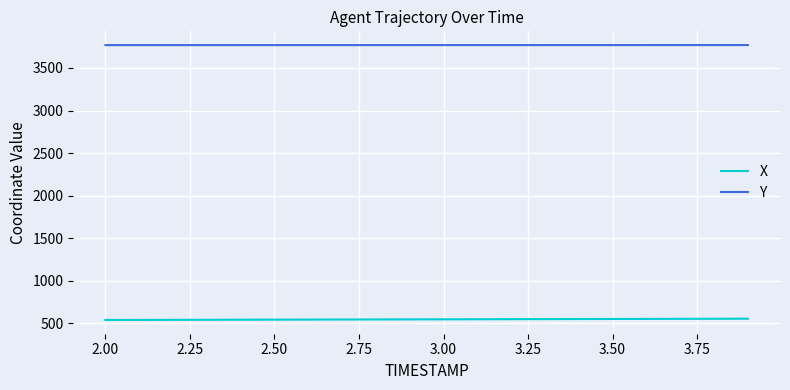

True or false: X and Y intersect in this chart.

False